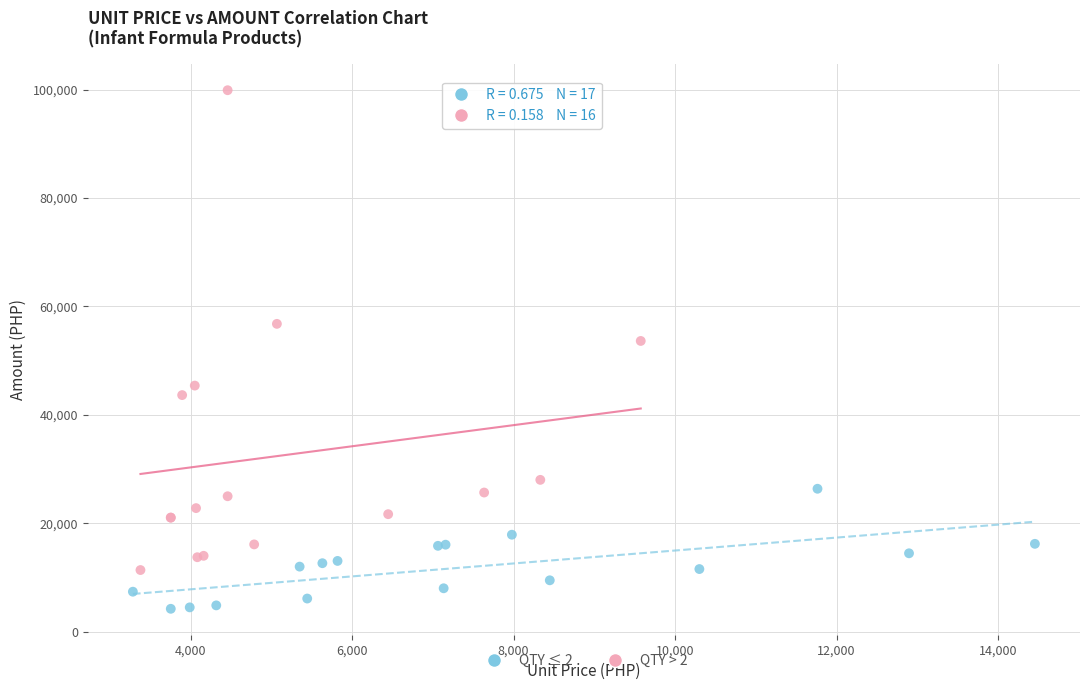

Which series reaches the maximum Y coordinate?

QTY > 2